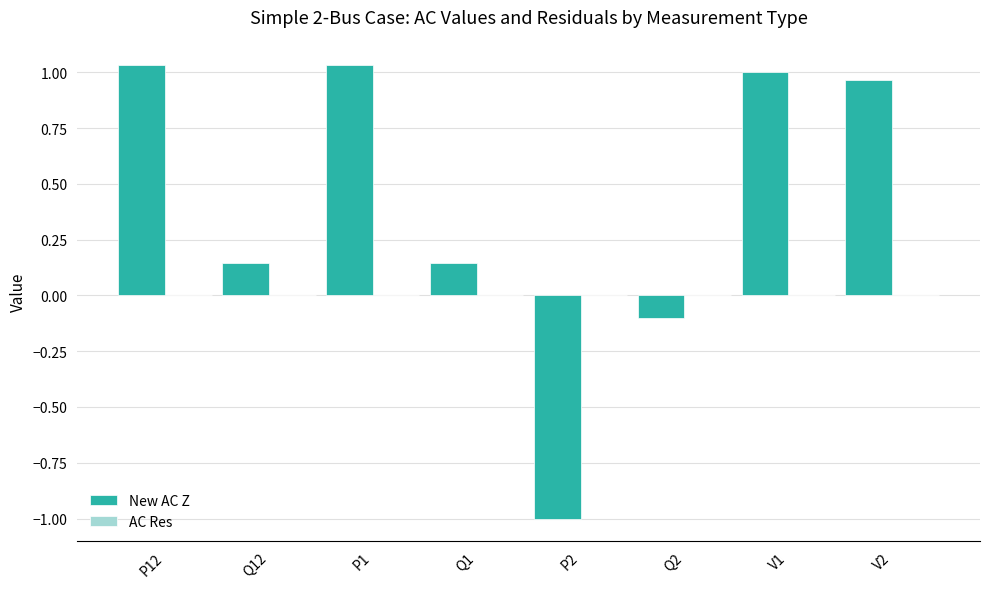

Which series has the largest total across all categories?

New AC Z